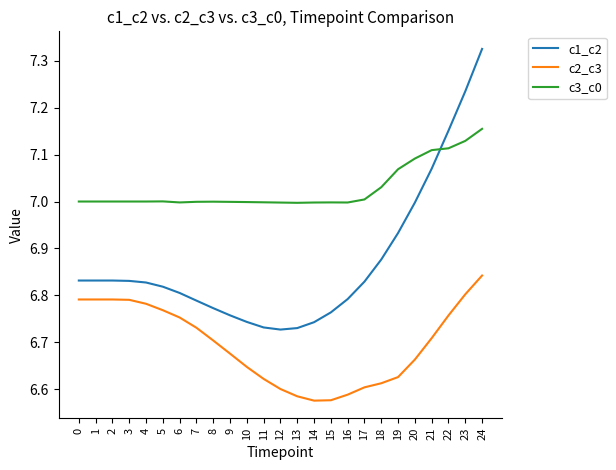

True or false: c3_c0 and c1_c2 cross at least once.

True